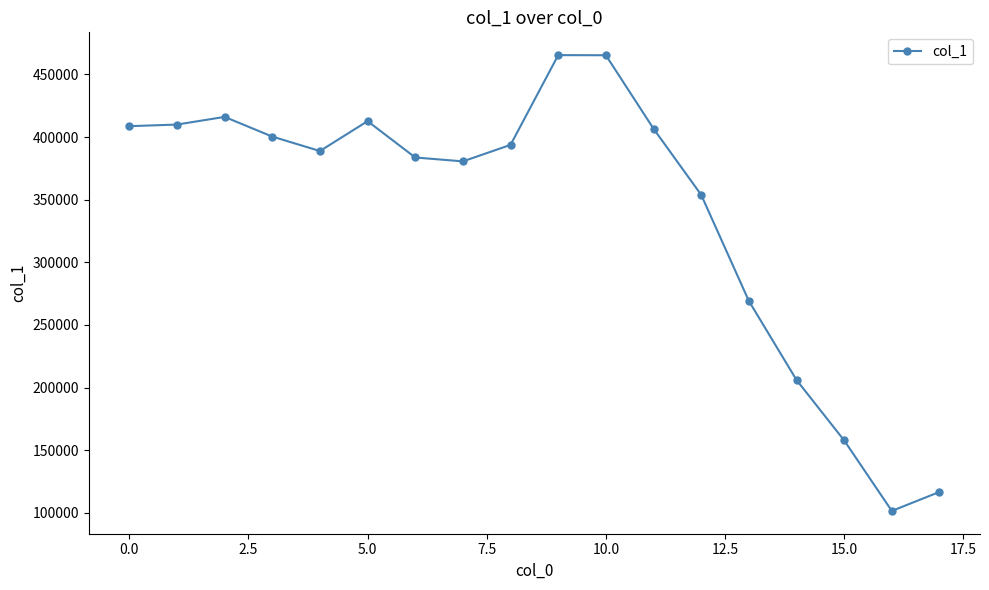

What is the difference between the second highest and second lowest values?

348532